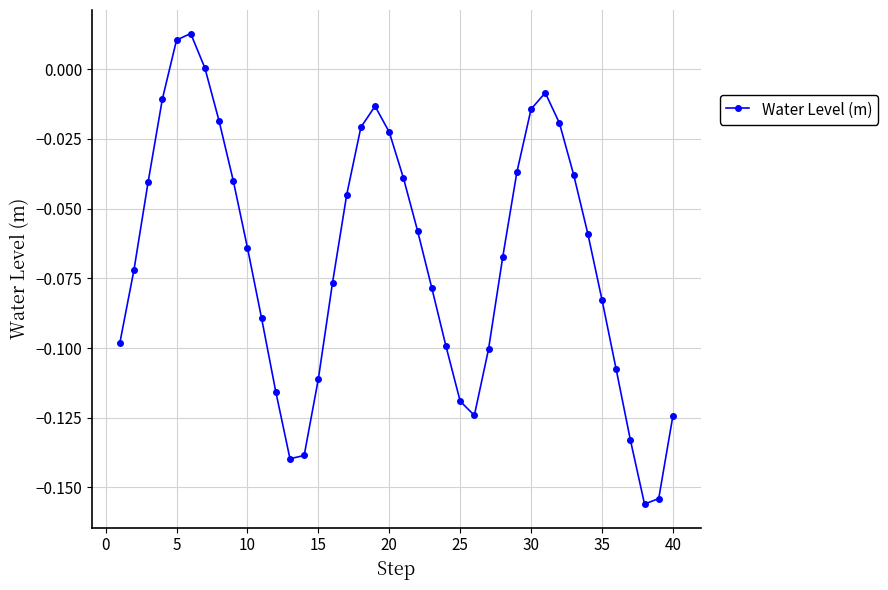

True or false: the data has more than 2 interior local peaks.

True